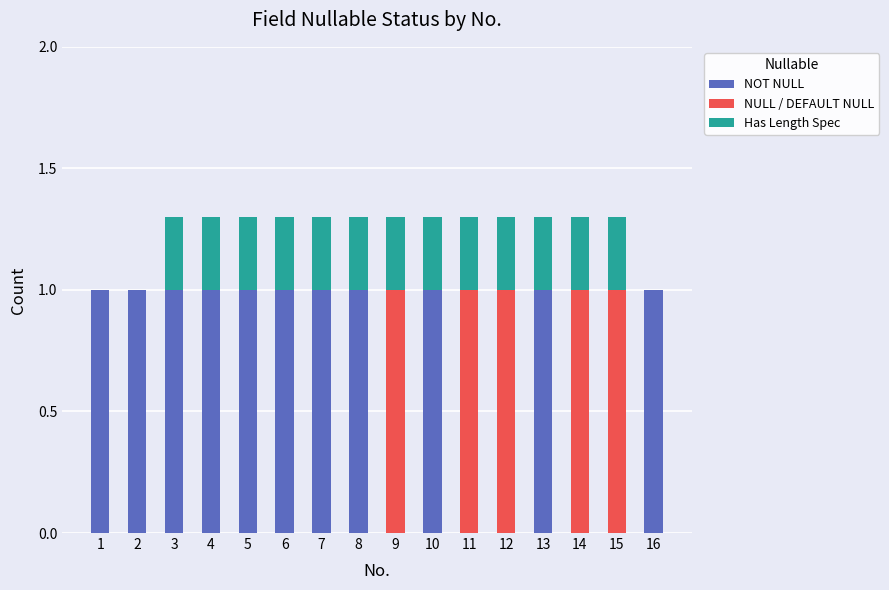

Count the number of categories in the chart.

16